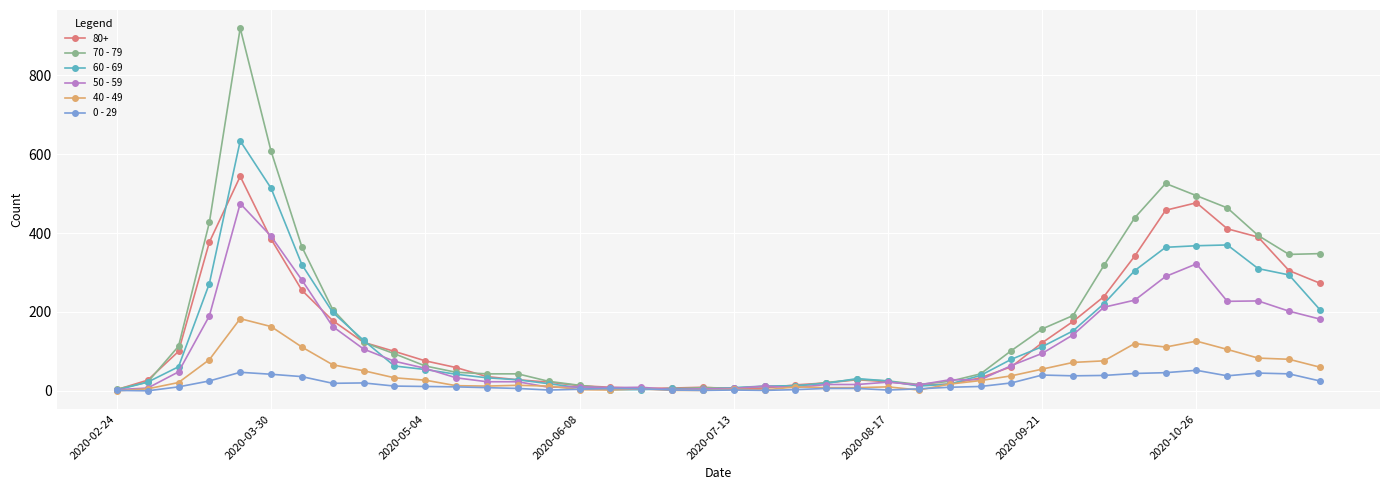

True or false: 70 - 79 has more than 0 interior local peaks.

True